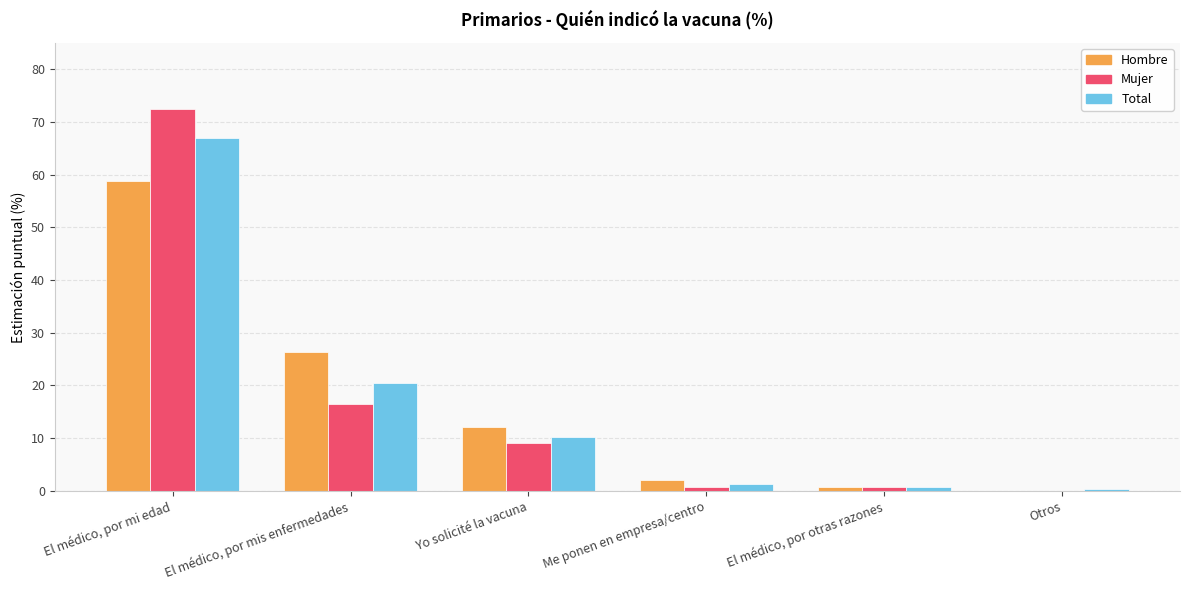

What is the sum of all Hombre values?

100.0